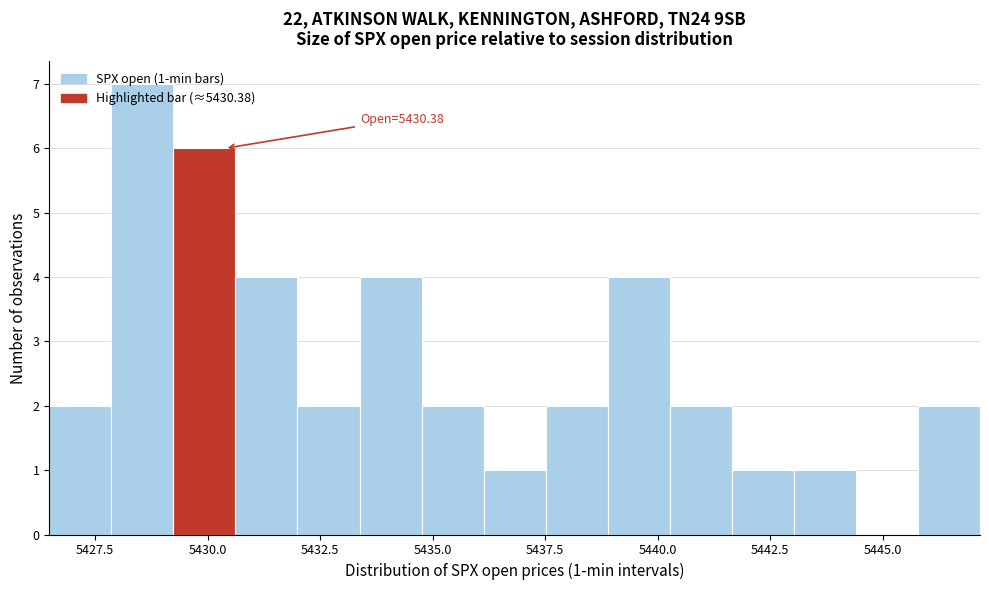

Around what value on the x-axis is the tallest bar? Give the approximate position of its centre, as read against the axis.

5428.5